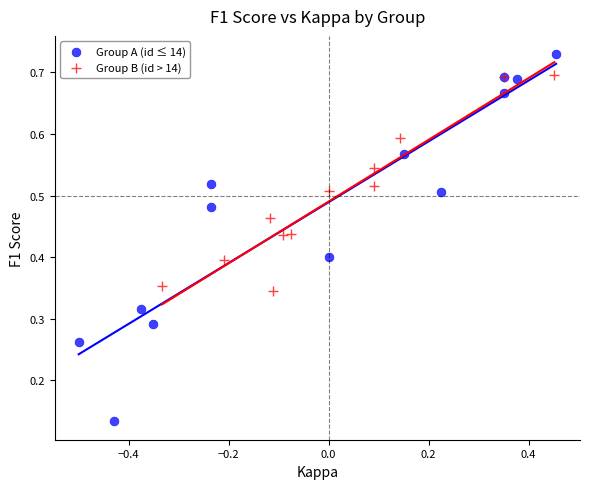

Which series has the largest Y range (max minus min)?

Group A (id ≤ 14)